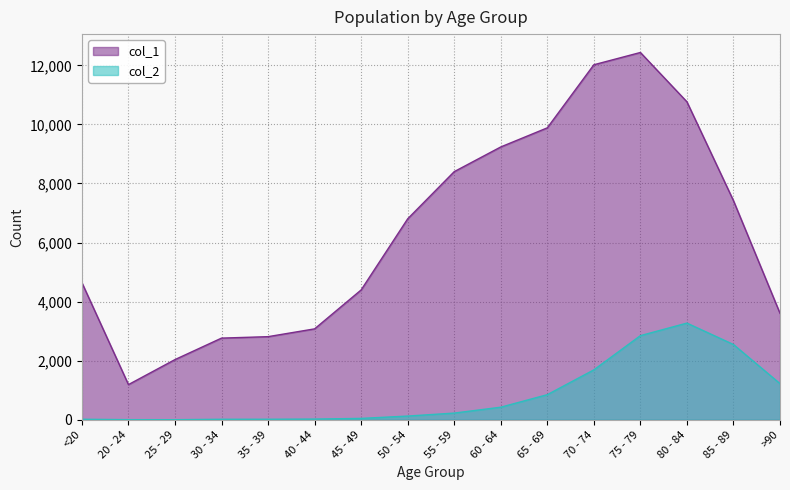

What is the label of the 2nd point from the left?

20 - 24